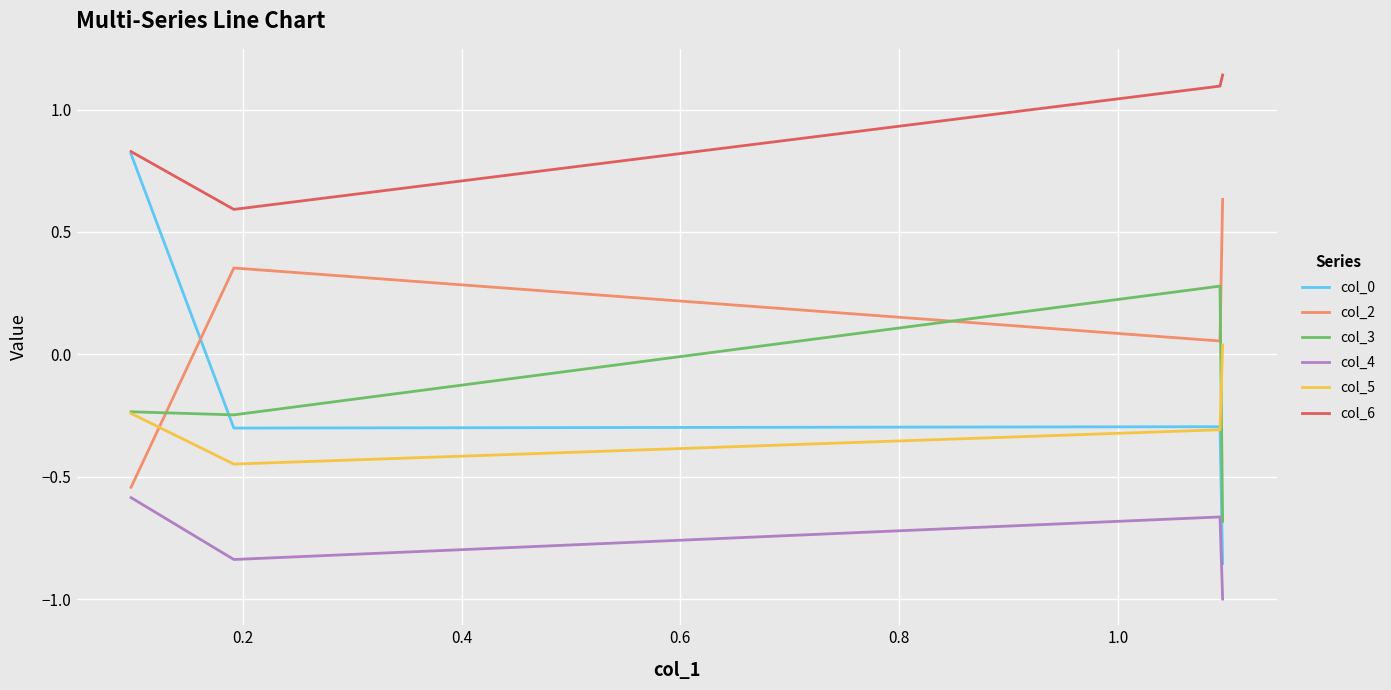

What is the maximum value for col_3?

0.3